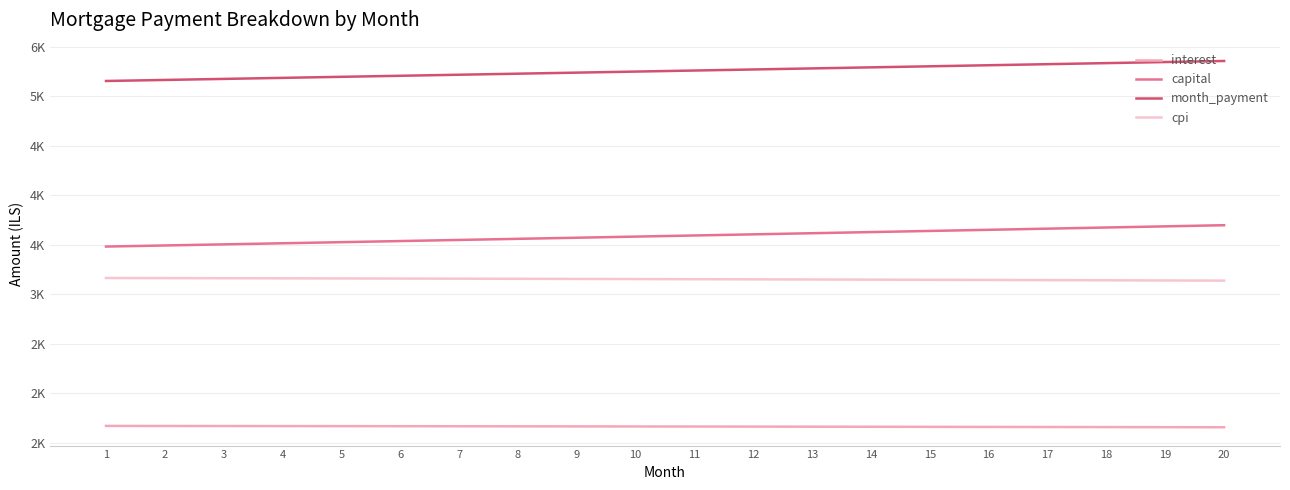

At which label does interest first exceed 1666?

1